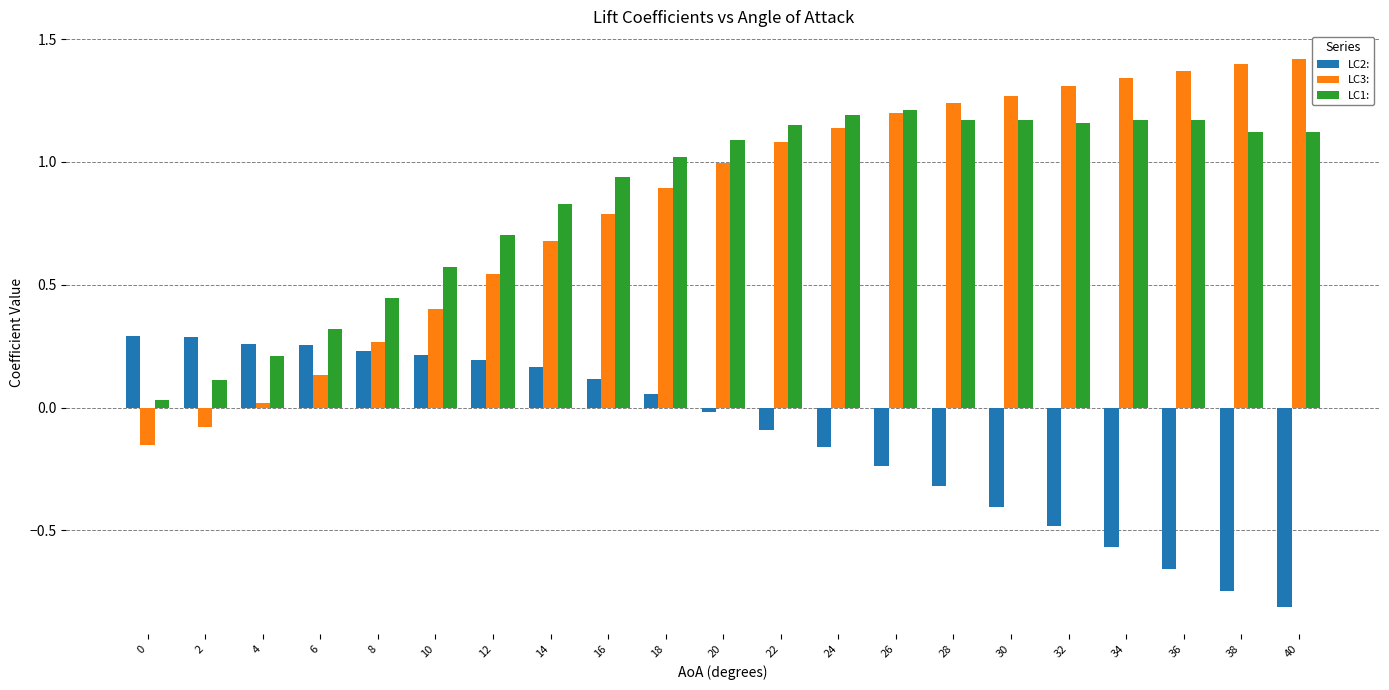

What is the sum of the LC2: values at 4 and 38?

-0.5